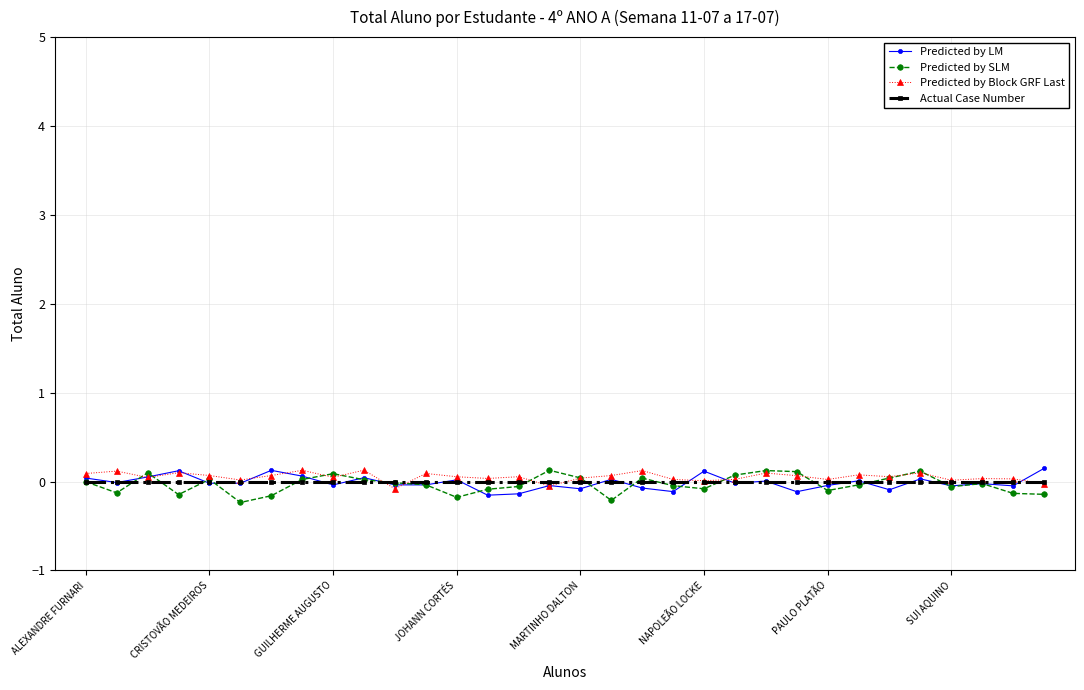

True or false: Predicted by Block GRF Last has more than 1 interior local peaks.

True